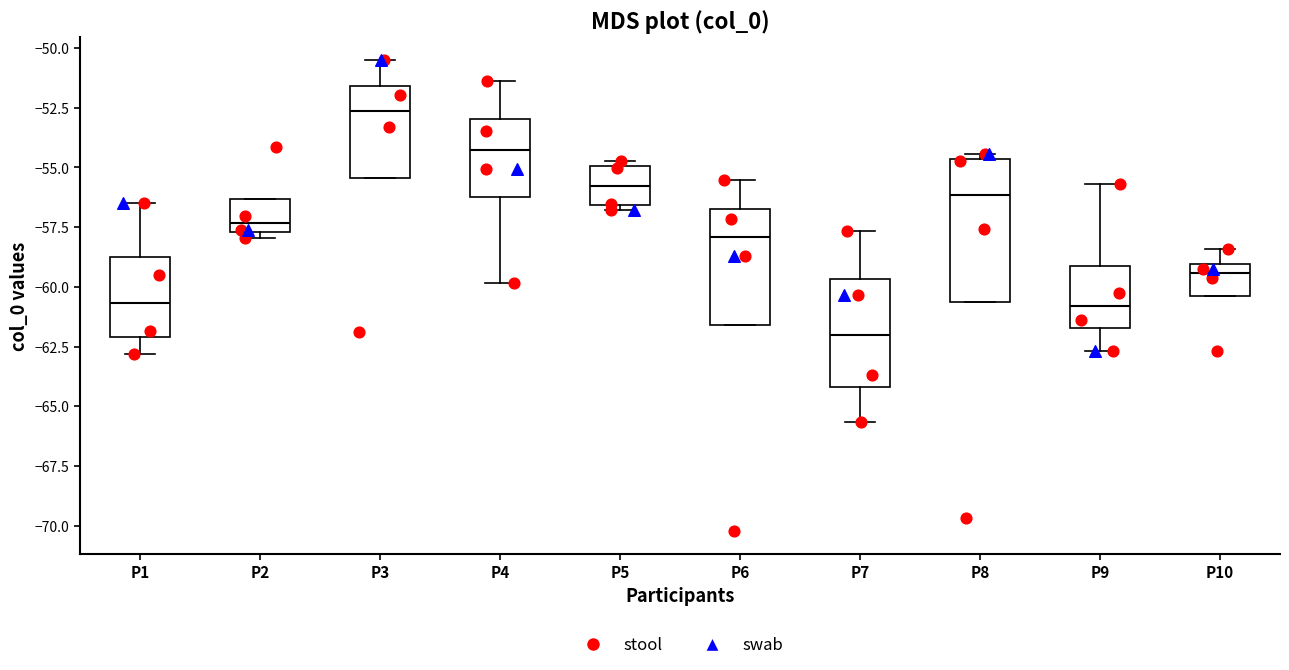

Reading left to right, transcribe this box plot: for each box, give where its median line is, the range the box spans, and where its two whiskers end, as read against the y-axis. The values are not printed on the chart, so give them approximately, as read against the axis.

P1: median -60.5, box -62.0 to -59.0, whiskers -63.0 to -56.5
P2: median -57.5 (just above the box's lower edge), box -57.5 to -56.5, whiskers -58.0 to -56.5
P3: median -52.5, box -55.5 to -51.5, whiskers -55.5 to -50.5
P4: median -54.5, box -56.0 to -53.0, whiskers -60.0 to -51.5
P5: median -56.0, box -56.5 to -55.0, whiskers -57.0 to -54.5
P6: median -58.0, box -61.5 to -57.0, whiskers -61.5 to -55.5
P7: median -62.0, box -64.0 to -59.5, whiskers -65.5 to -57.5
P8: median -56.0, box -60.5 to -54.5, whiskers -60.5 to -54.5 (just above the box's upper edge)
P9: median -61.0, box -61.5 to -59.0, whiskers -62.5 to -55.5
P10: median -59.5, box -60.5 to -59.0, whiskers -60.5 to -58.5